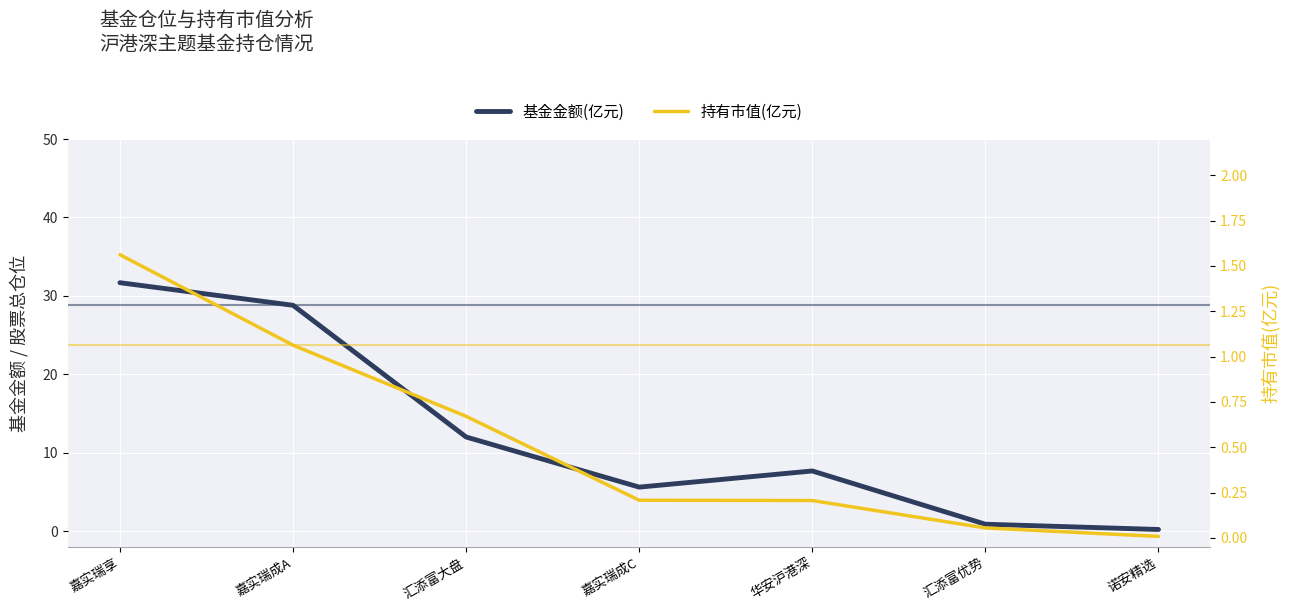

What position from the right is 嘉实瑞成C?

4